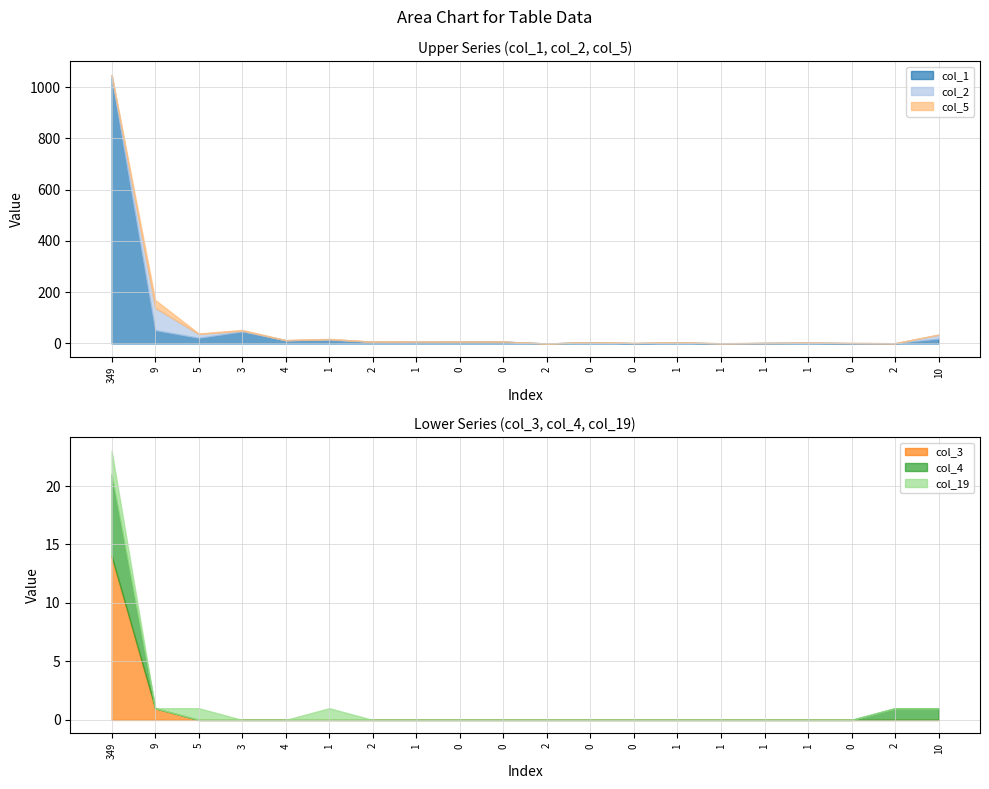

What is the maximum value shown in the chart?

1036